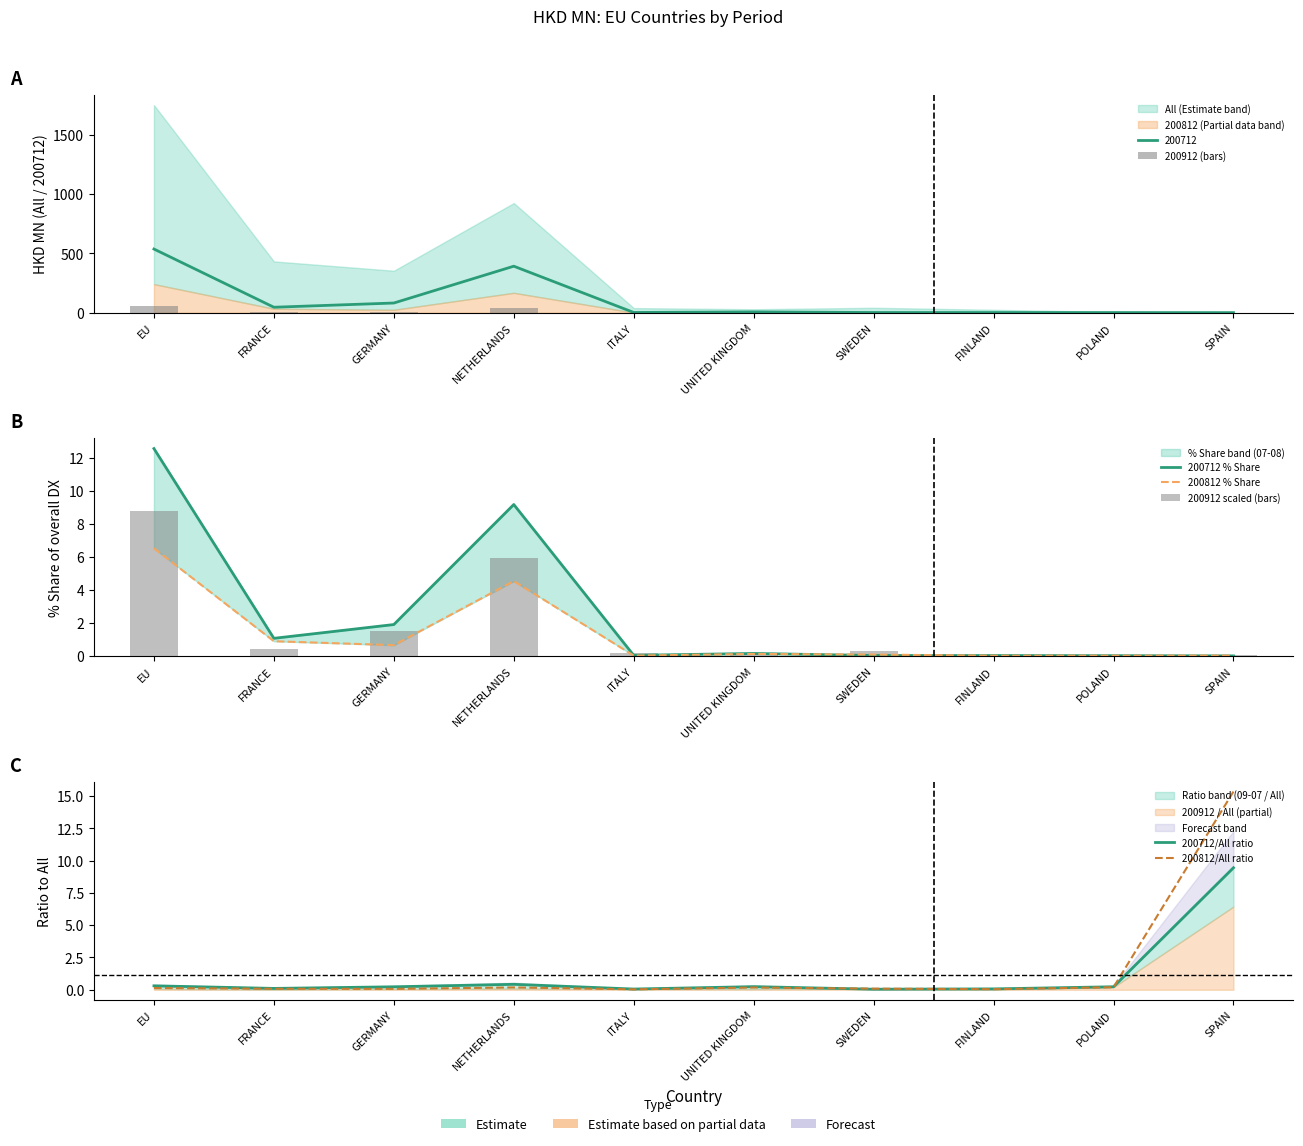

The value of 200812/All ratio at FRANCE is 0.1. True or false?

True